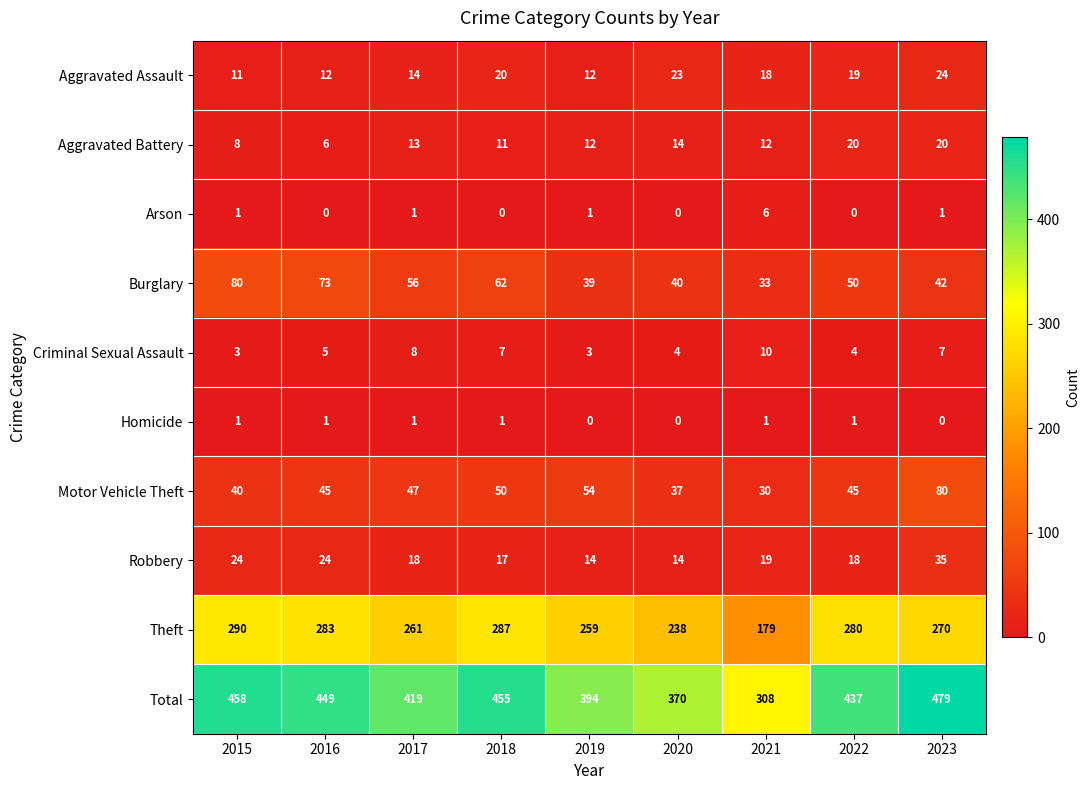

How many values in the Robbery series are below 18?

3